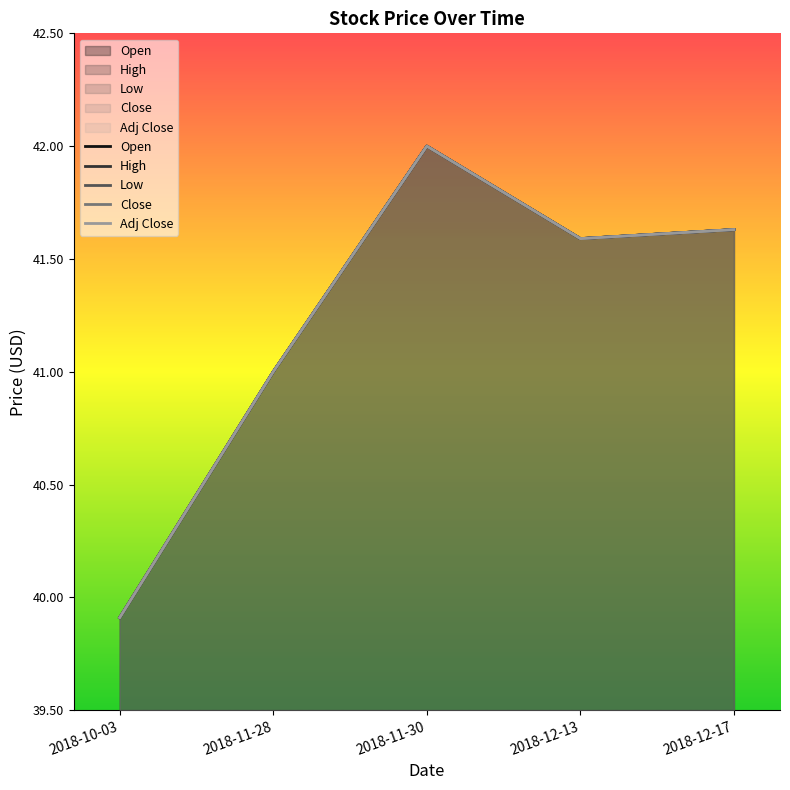

True or false: Close has more than 1 points higher than both neighbors.

False